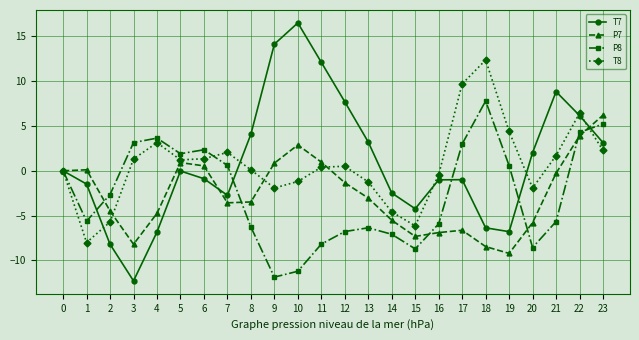

How many data points in P7 are above -3?

11